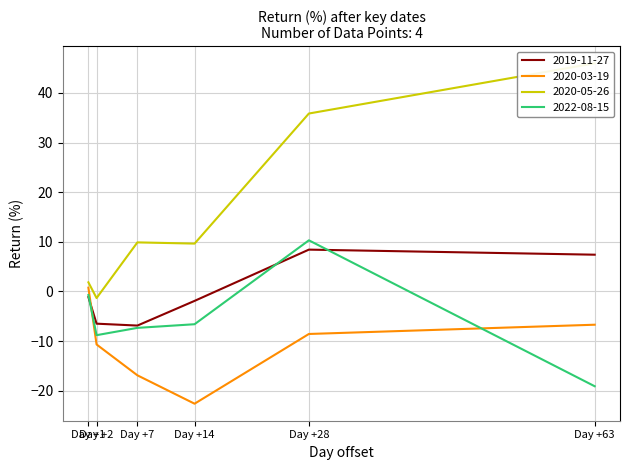

The value of 2020-03-19 at Day +7 is -16.9. True or false?

True